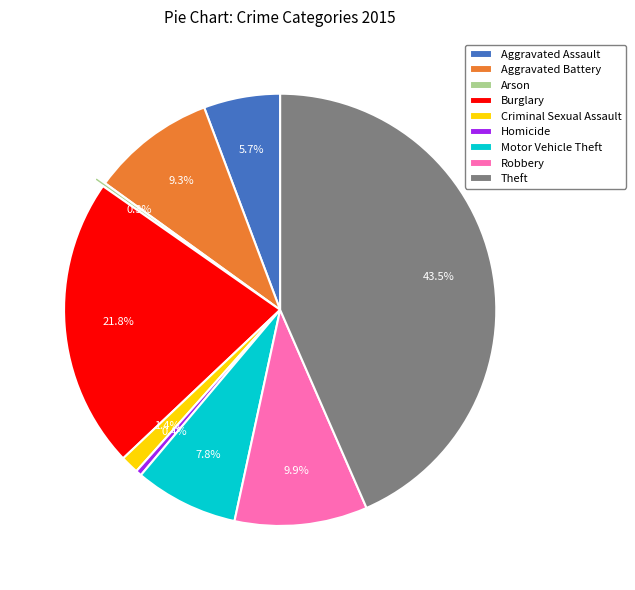

True or false: Aggravated Battery accounts for 9% of the total.

True